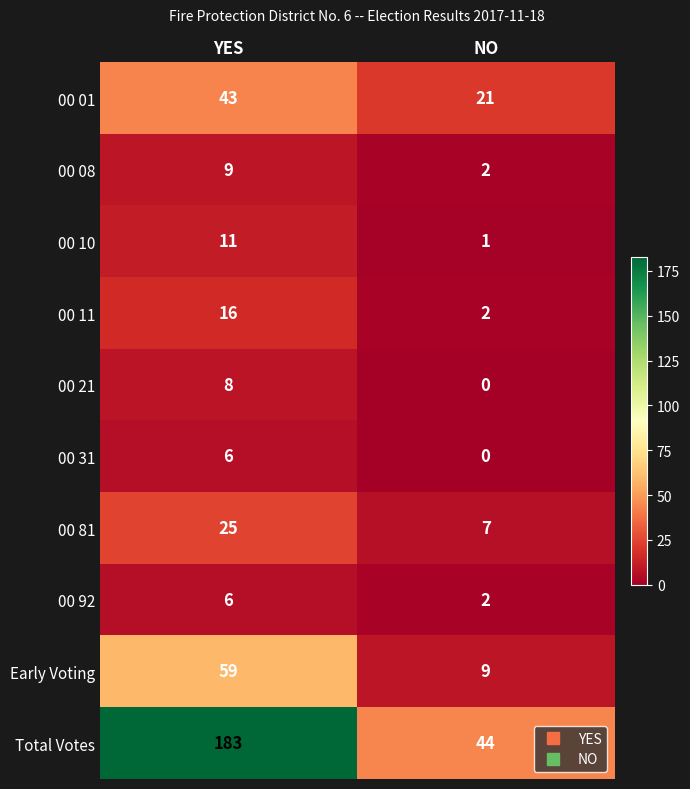

What is the spread (max minus min) of values at YES?

177